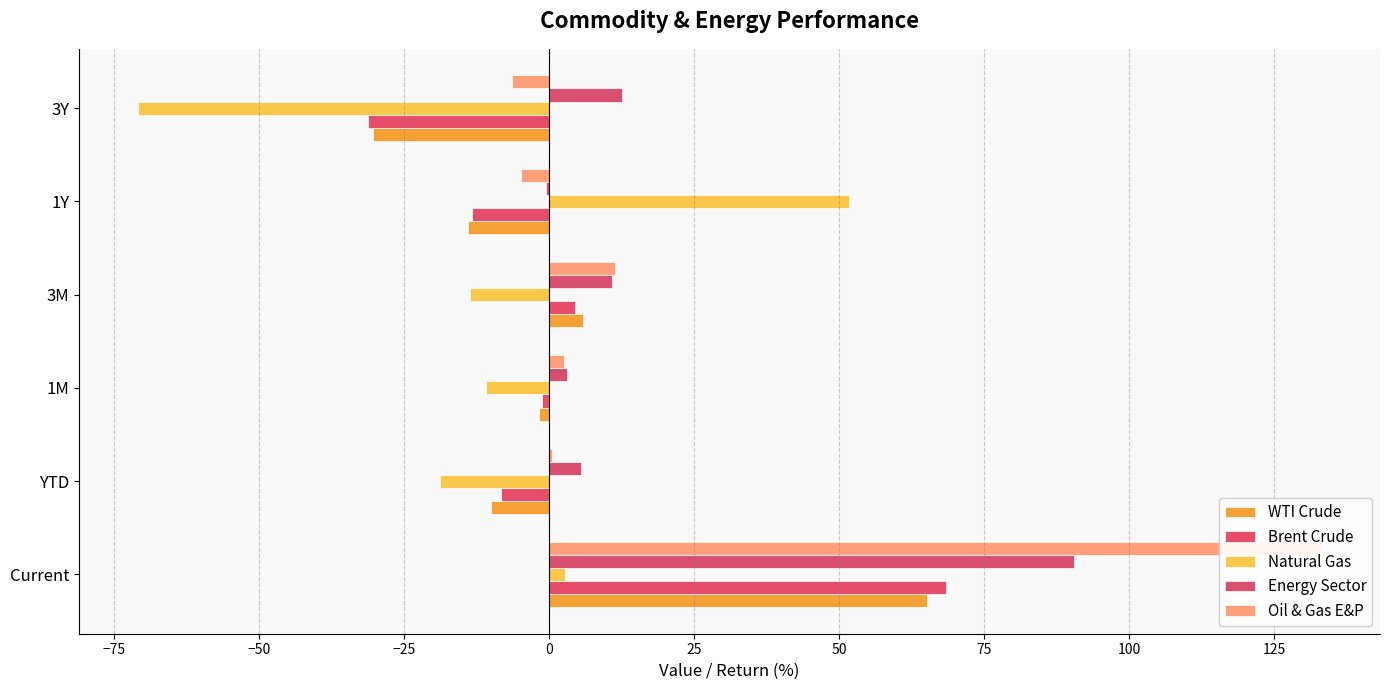

How many values in the WTI Crude series exceed -1?

2